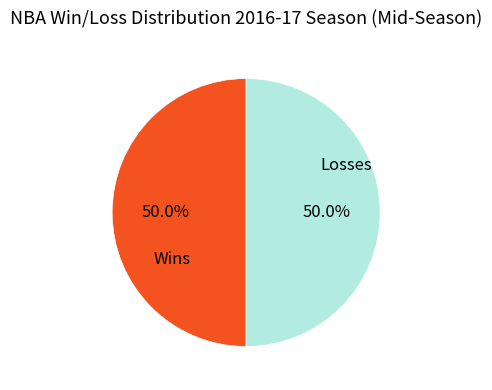

What portion of the pie excludes Wins?

50.0%